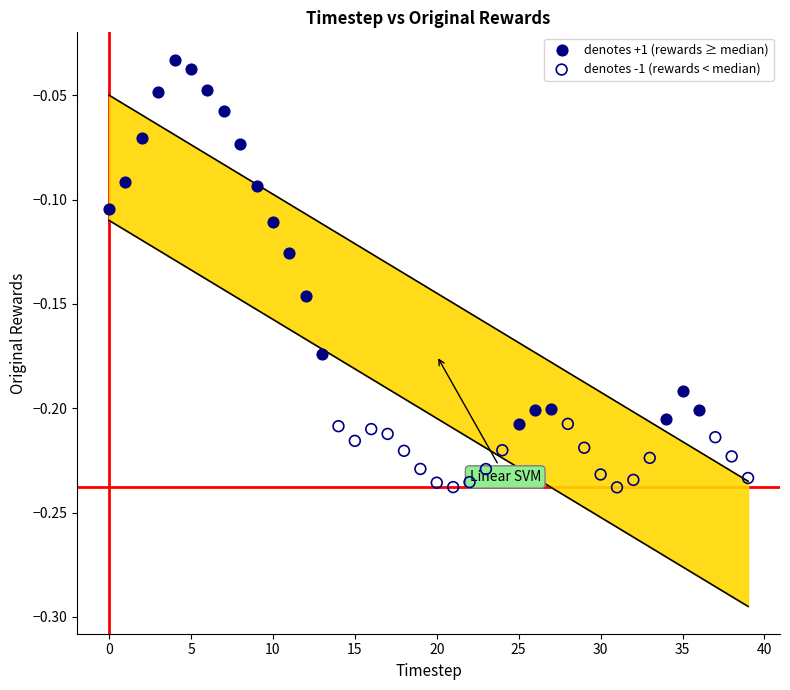

Which series reaches the minimum Y coordinate?

denotes -1 (rewards < median)